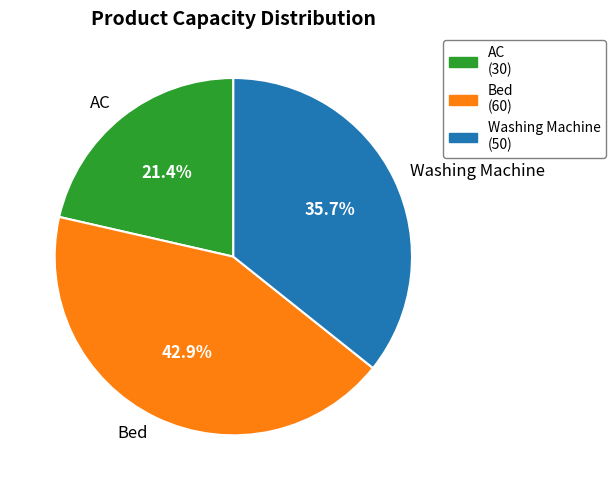

Approximately how many times larger is the value at AC compared to Bed?

0.5